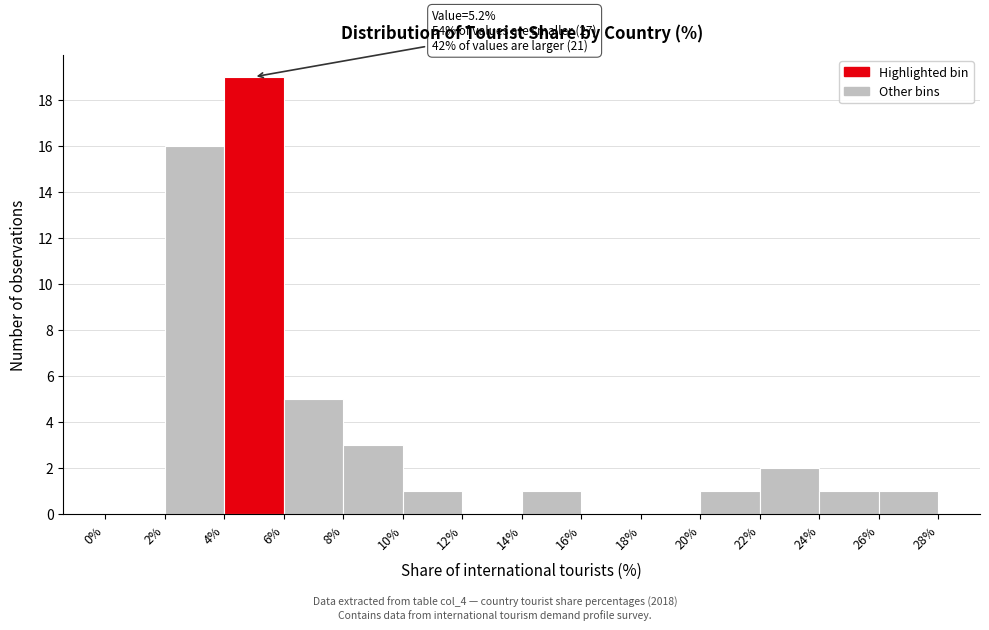

Over which range of the x-axis is the bar tallest?

4% to 6%